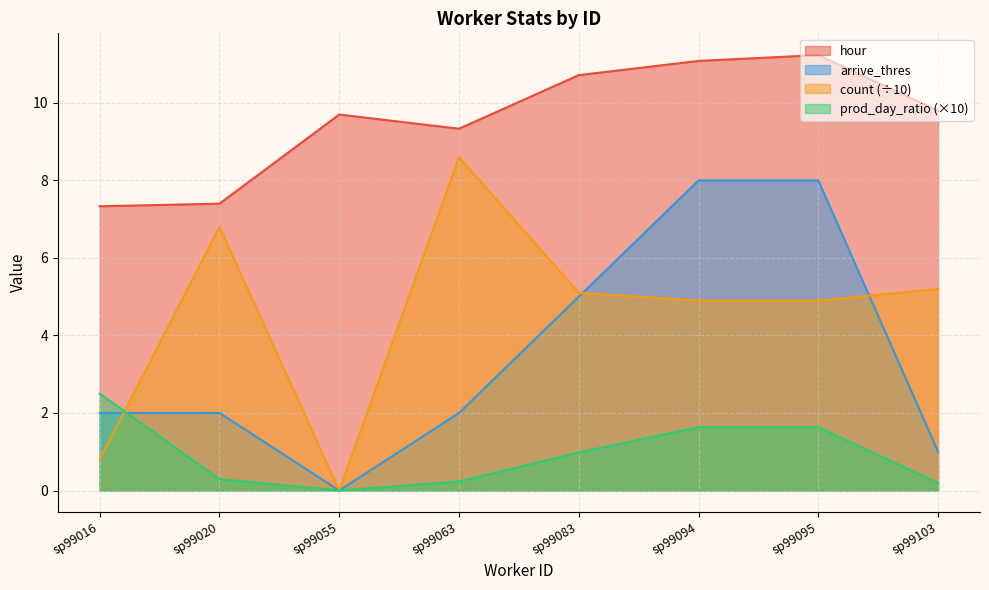

True or false: prod_day_ratio and hour cross at least once.

False